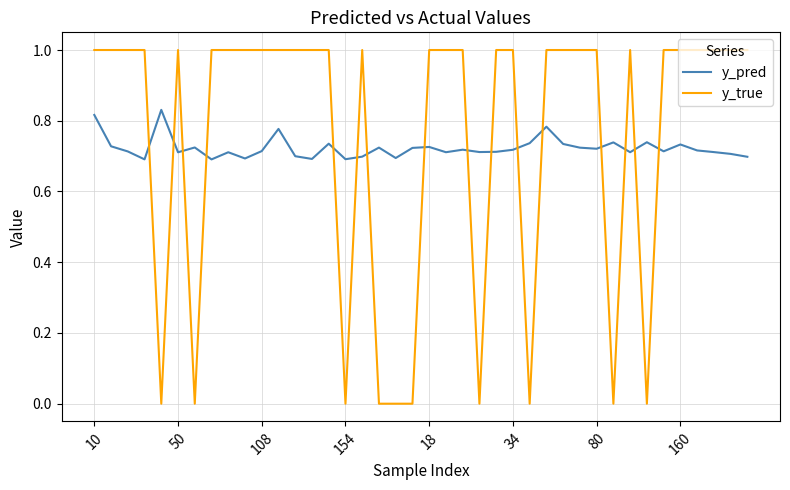

Does the chart display data point markers on the line(s)?

No